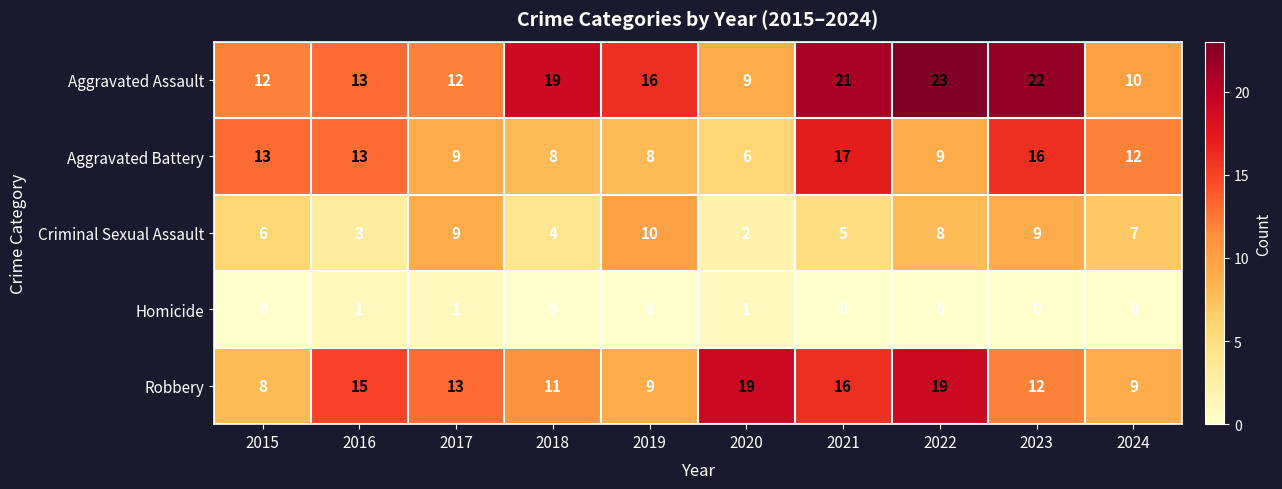

How many values in the Robbery series are below 13?

5